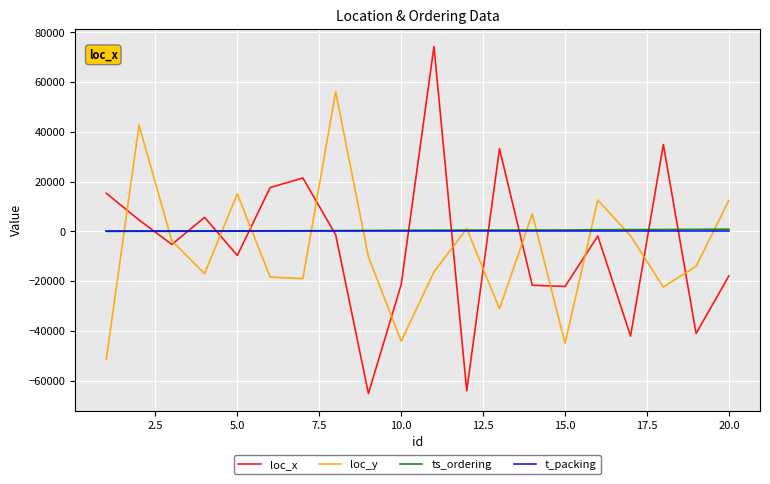

What is the difference between the maximum and minimum values in the loc_x series?

139461.3